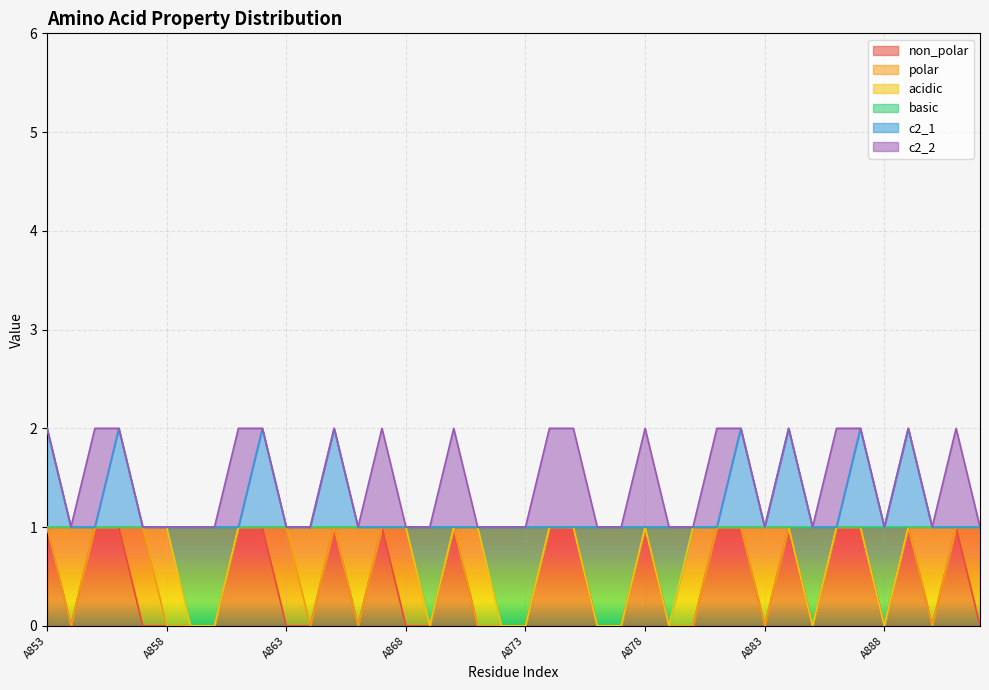

What are all the series names shown in the legend?

non_polar, polar, acidic, basic, c2_1, c2_2